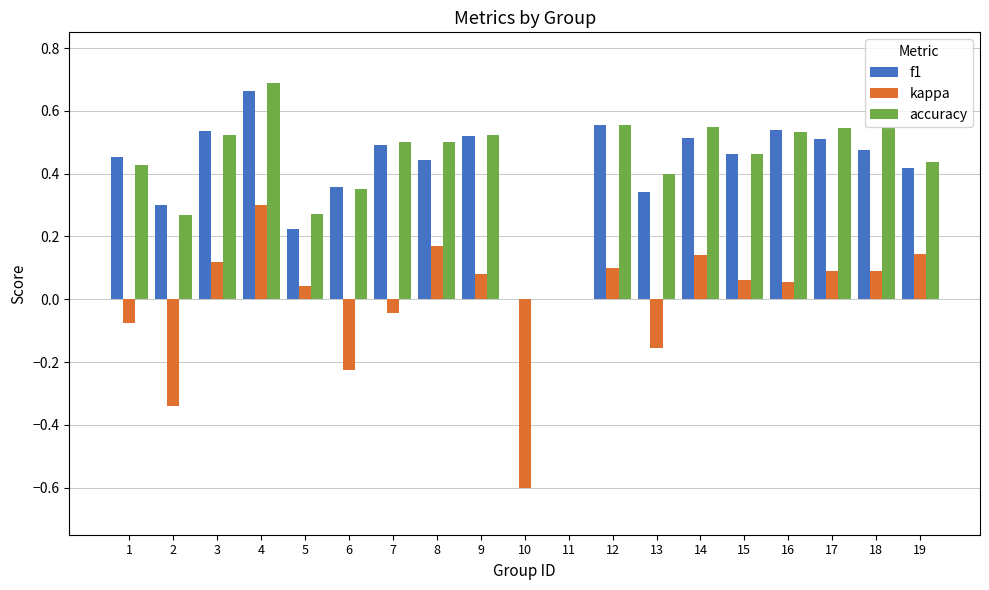

What is the sum of all f1 values?

7.8